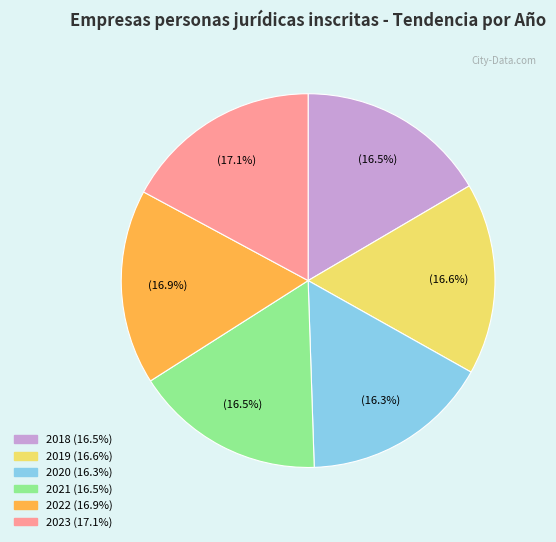

To the nearest percent, what is the combined percentage of 2018 and 2023?

34%